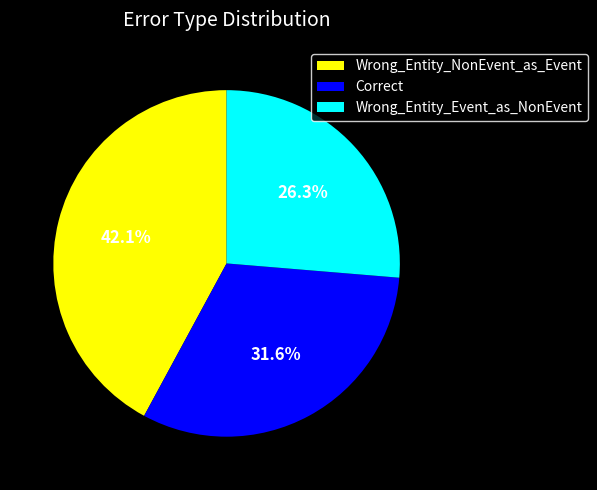

The Wrong_Entity_NonEvent_as_Event slice represents 42% of the pie. True or false?

True